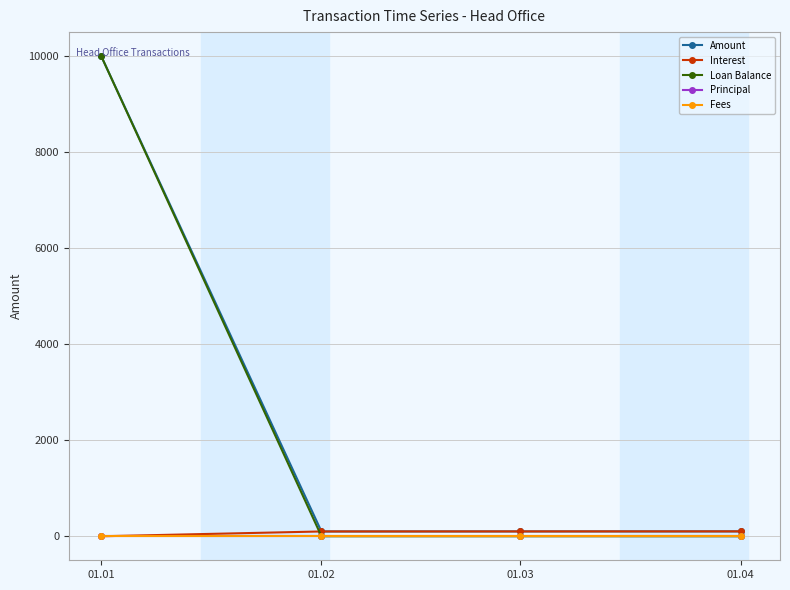

Does the chart have visible grid lines?

Yes